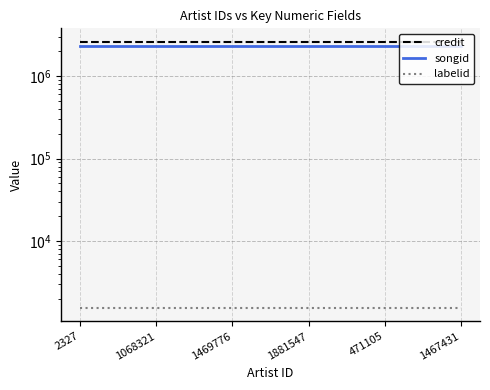

True or false: credit has a value of 2615609 at 1881547.

True